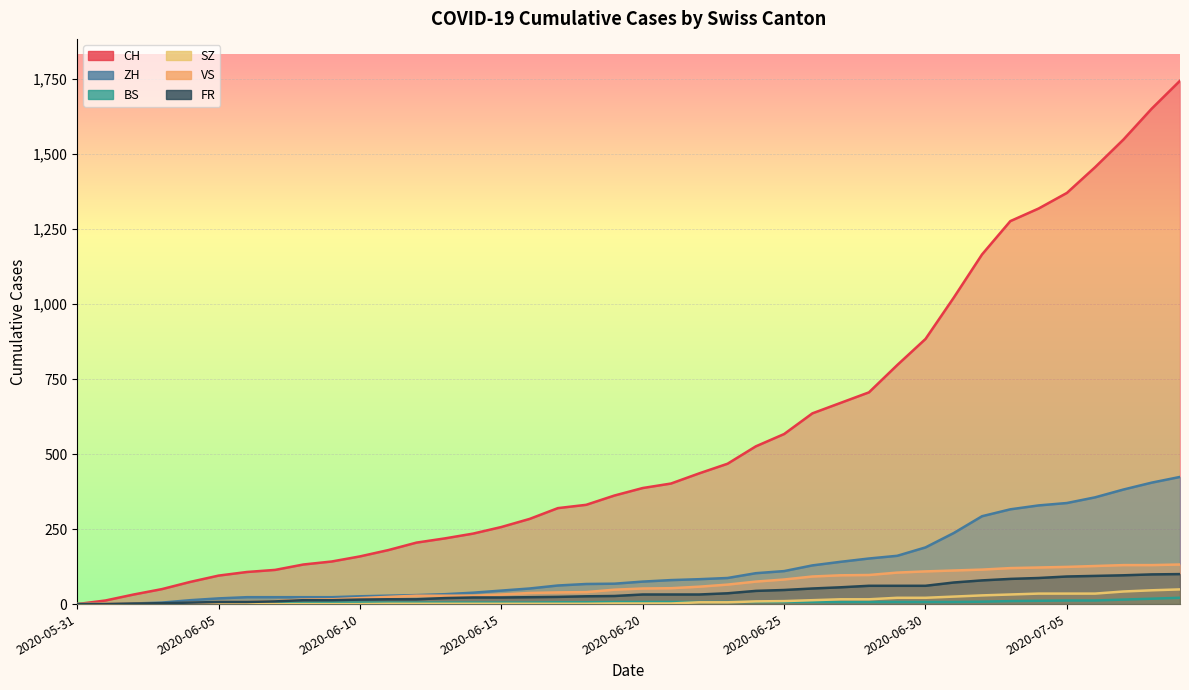

Rank the series by their maximum value, from lowest to highest.

BS, SZ, FR, VS, ZH, CH